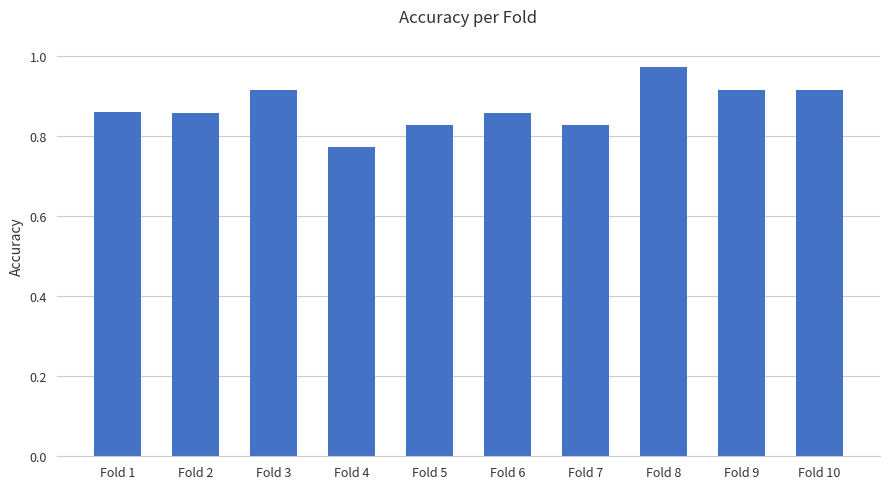

The chart shows a value of 1.3 at Fold 3. True or false?

False